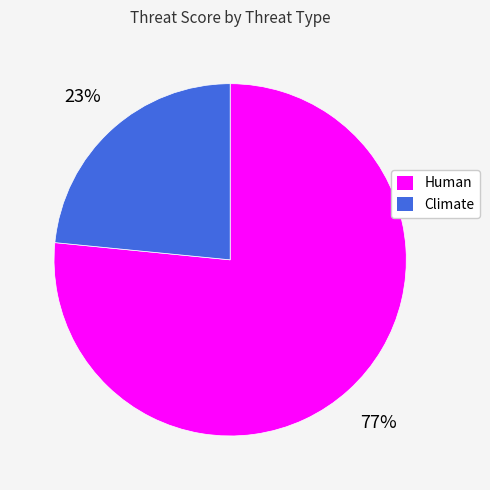

Is there a majority slice in this chart?

Yes